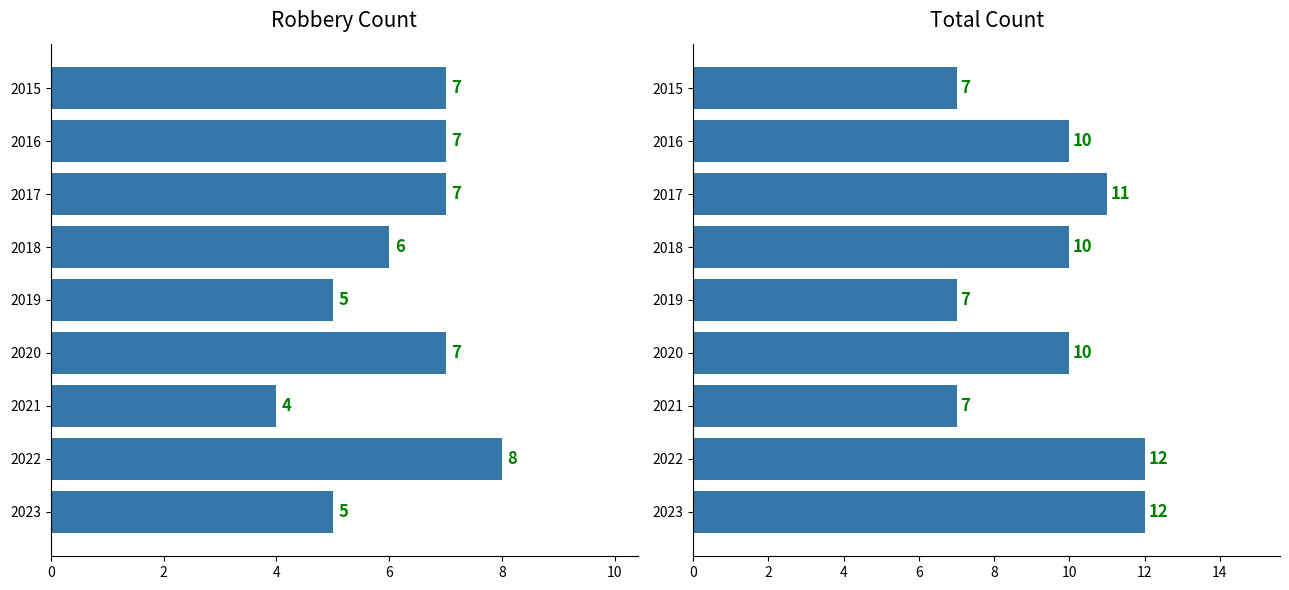

What is the lowest value of the Robbery series?

4